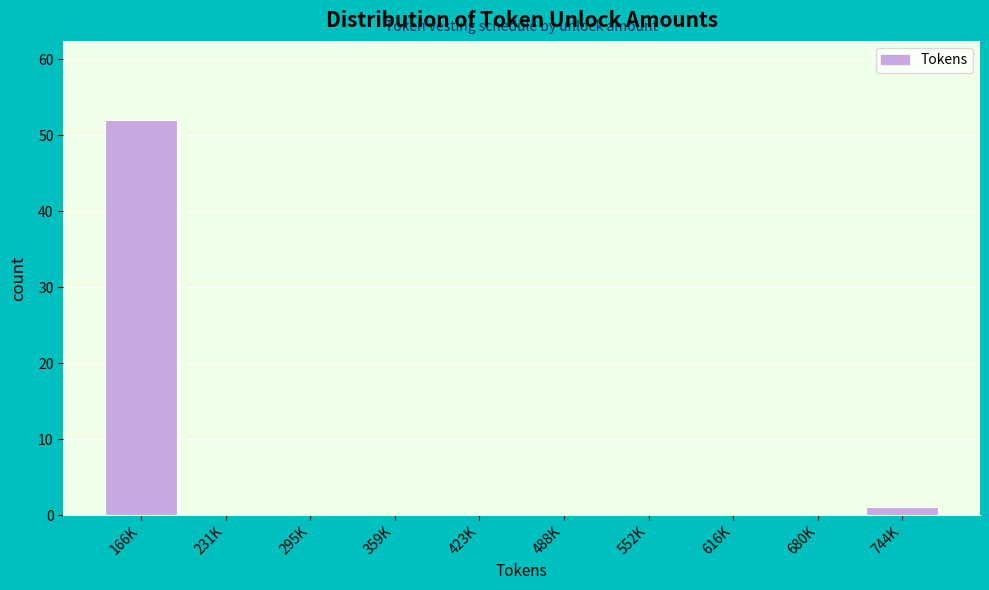

Reading left to right, extract all data points from this chart.

166K=52	231K=0	295K=0	359K=0	423K=0	488K=0	552K=0	616K=0	680K=0	744K=1